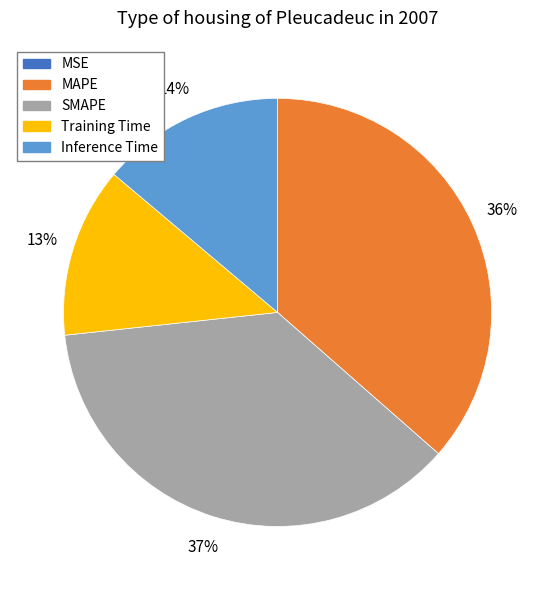

To the nearest percent, what portion does Inference Time represent?

14%